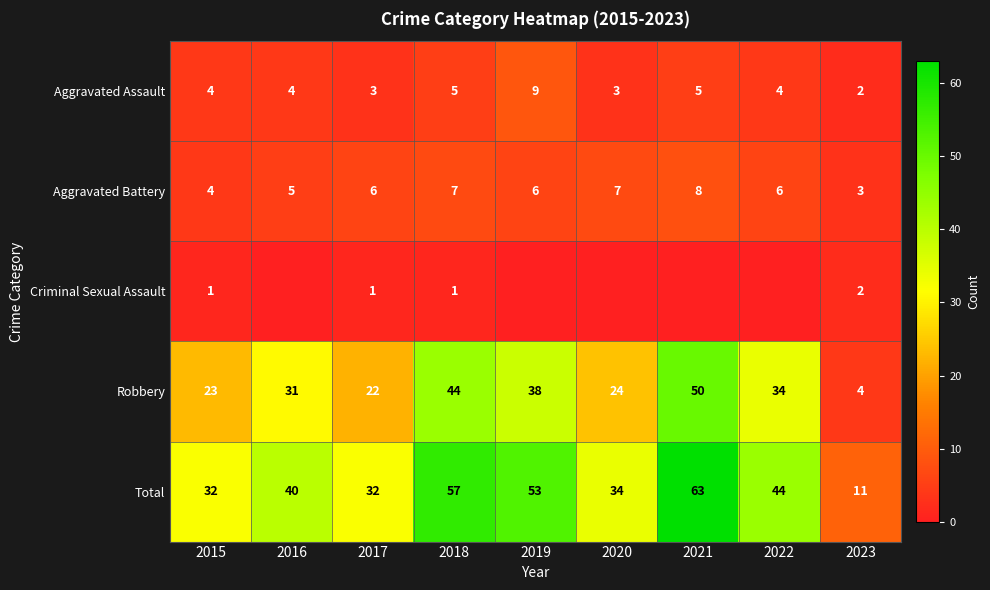

Is the value of Aggravated Assault at 2021 greater than the value of Total at 2017?

No